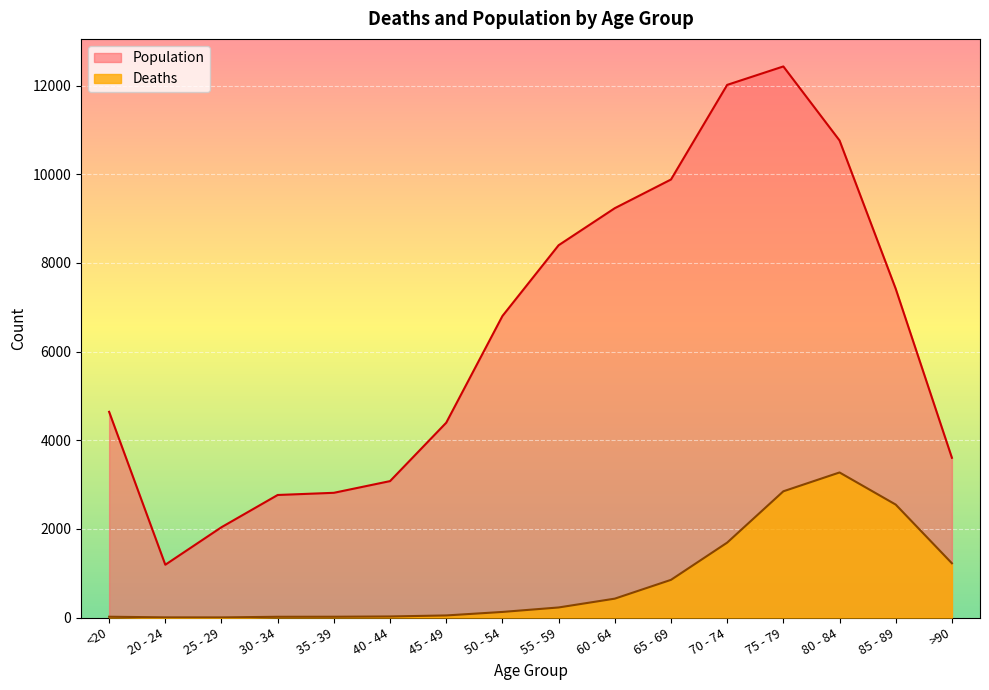

Where does the Deaths series first go above 227?

60 - 64